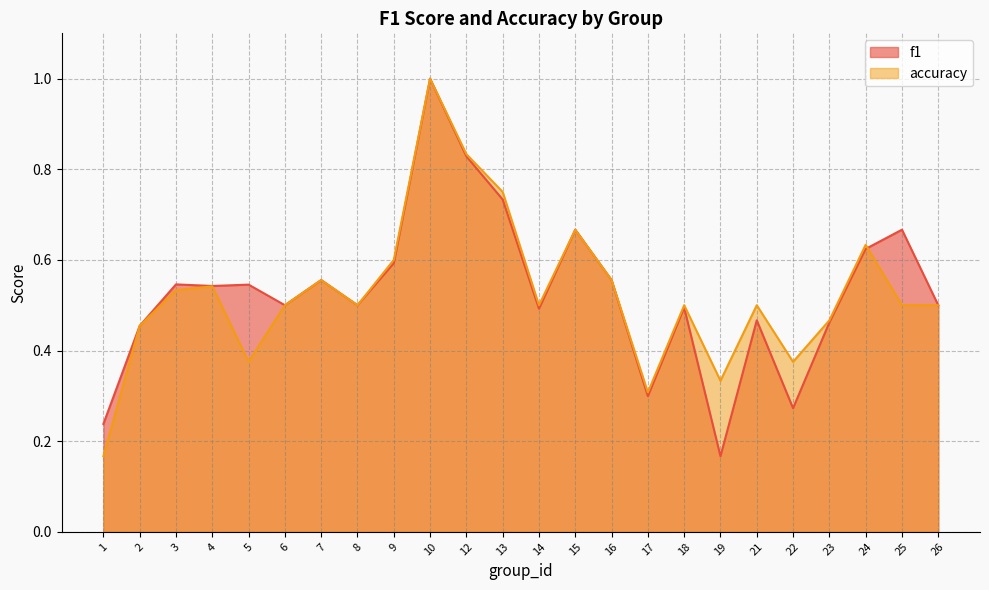

What is the difference between the second highest and minimum values in the f1 series?

0.7